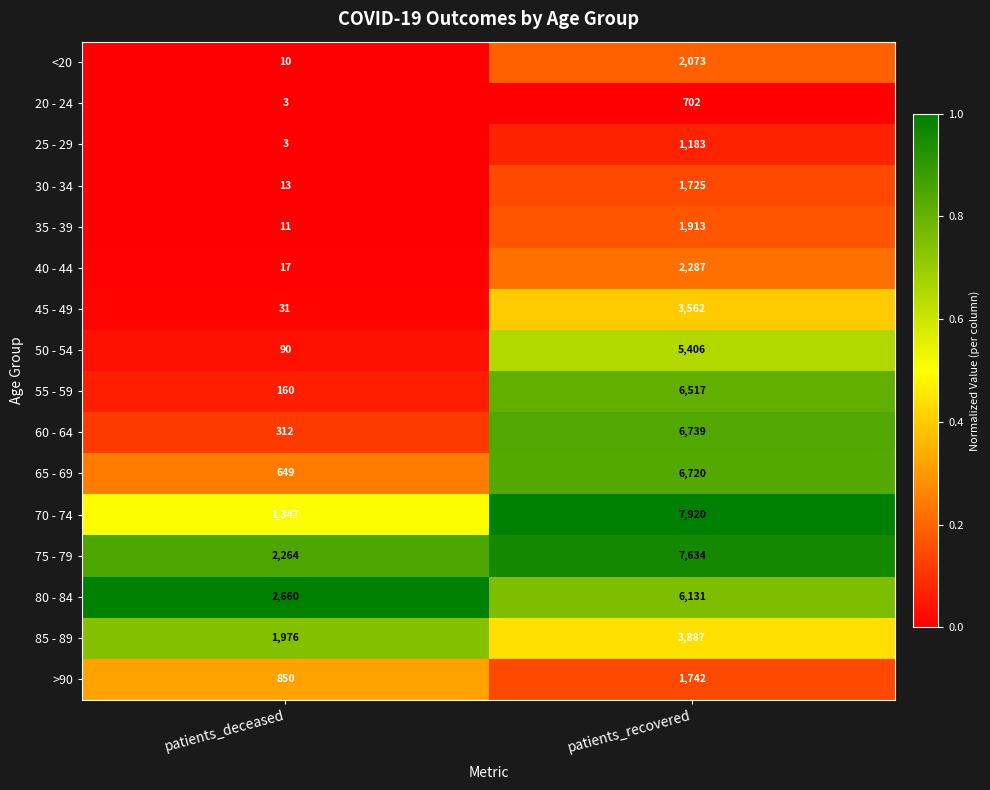

Count the number of data series in this chart.

16